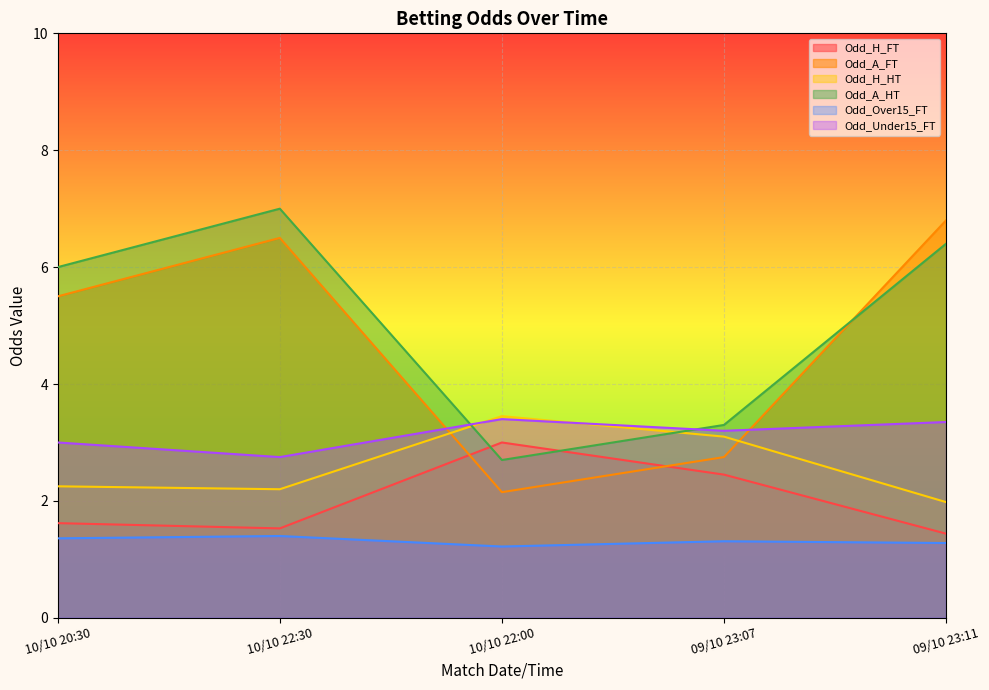

Reading left to right, extract all data points from this chart.

Odd_H_FT: 10/10 20:30=1.6	10/10 22:30=1.5	10/10 22:00=3.0	09/10 23:07=2.5	09/10 23:11=1.4
Odd_A_FT: 10/10 20:30=5.5	10/10 22:30=6.5	10/10 22:00=2.1	09/10 23:07=2.8	09/10 23:11=6.8
Odd_H_HT: 10/10 20:30=2.2	10/10 22:30=2.2	10/10 22:00=3.5	09/10 23:07=3.1	09/10 23:11=2.0
Odd_A_HT: 10/10 20:30=6.0	10/10 22:30=7.0	10/10 22:00=2.7	09/10 23:07=3.3	09/10 23:11=6.4
Odd_Over15_FT: 10/10 20:30=1.4	10/10 22:30=1.4	10/10 22:00=1.2	09/10 23:07=1.3	09/10 23:11=1.3
Odd_Under15_FT: 10/10 20:30=3.0	10/10 22:30=2.8	10/10 22:00=3.4	09/10 23:07=3.2	09/10 23:11=3.4